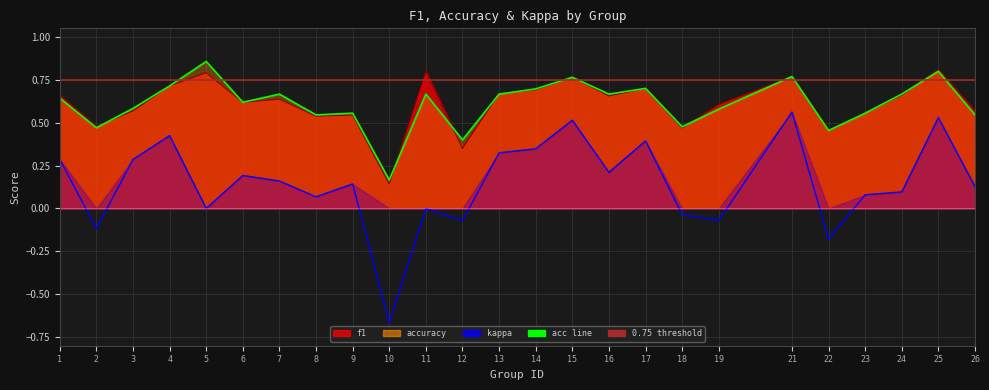

Which category has the lowest value in the kappa series?

10